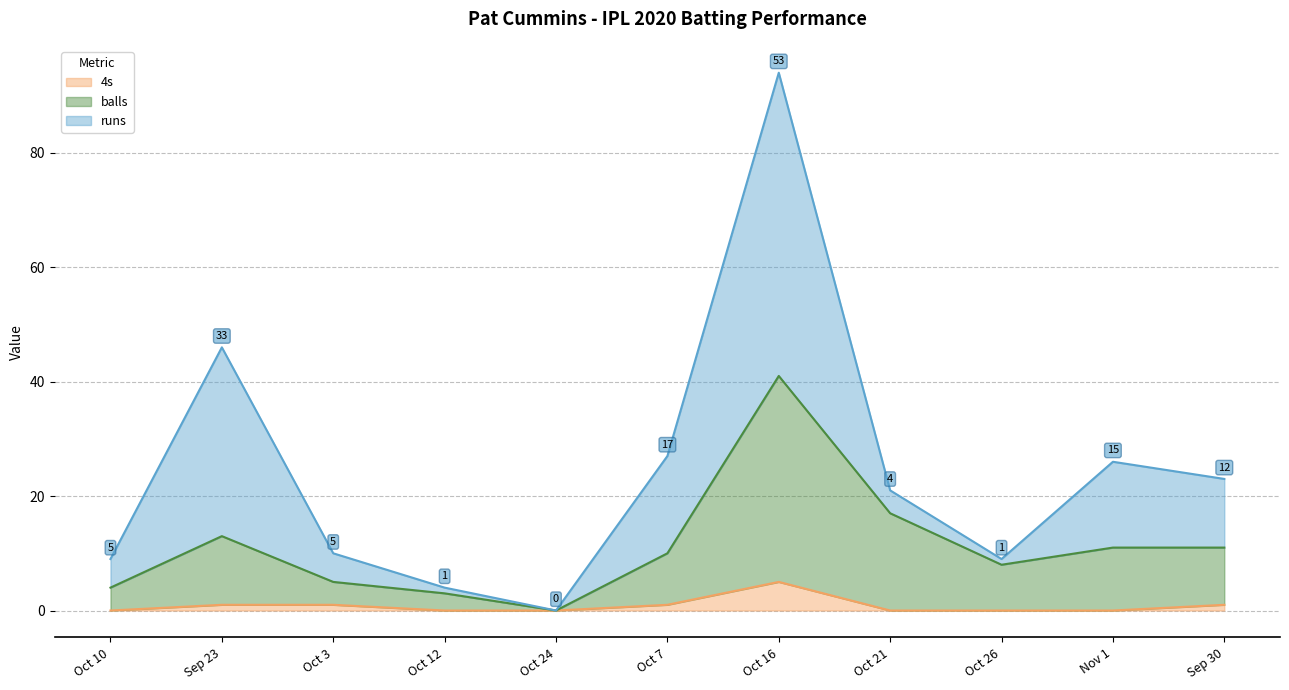

Count the 4s values in the range 0 to 1.

10